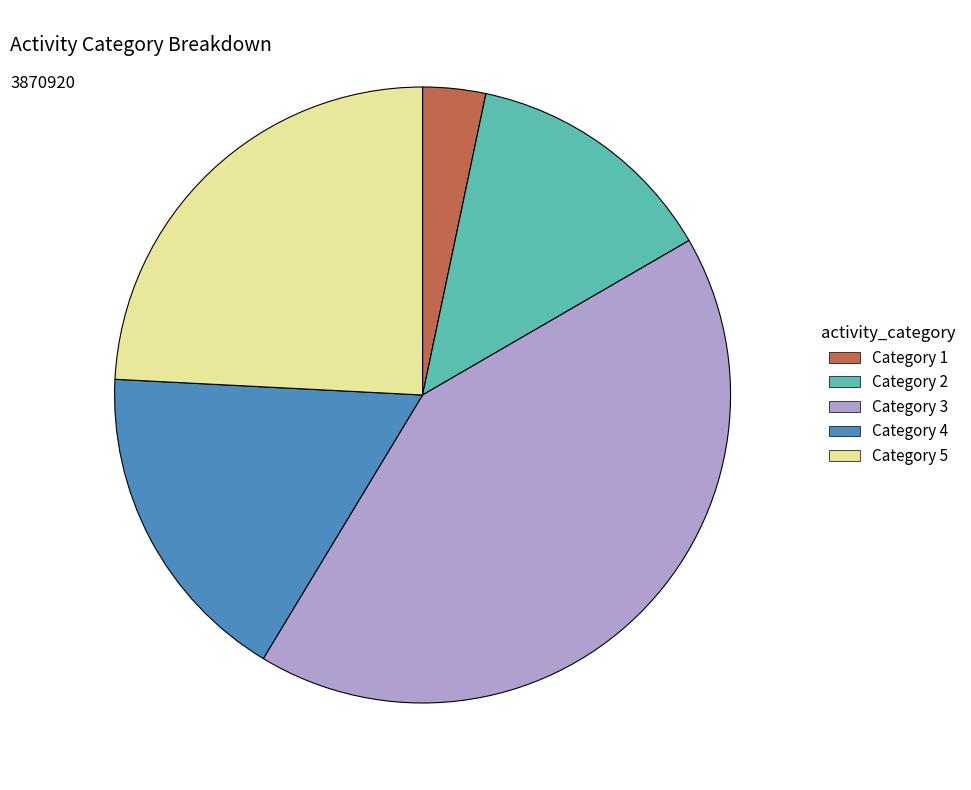

Does any single category account for the majority?

No